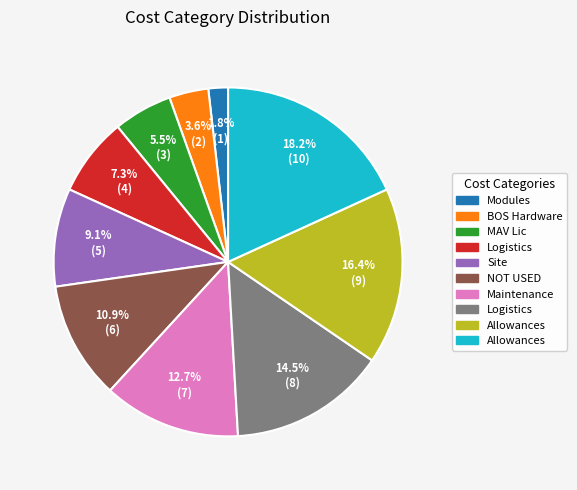

Is there a majority slice in this chart?

No